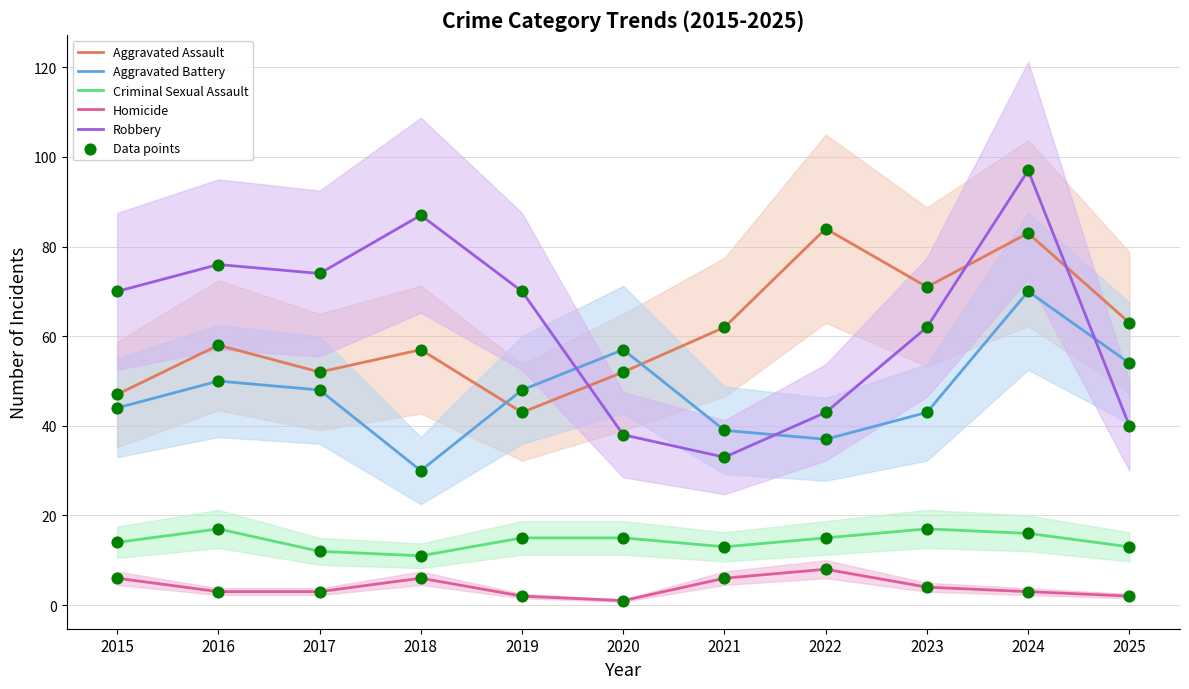

Which series has the widest spread of Y values?

Robbery